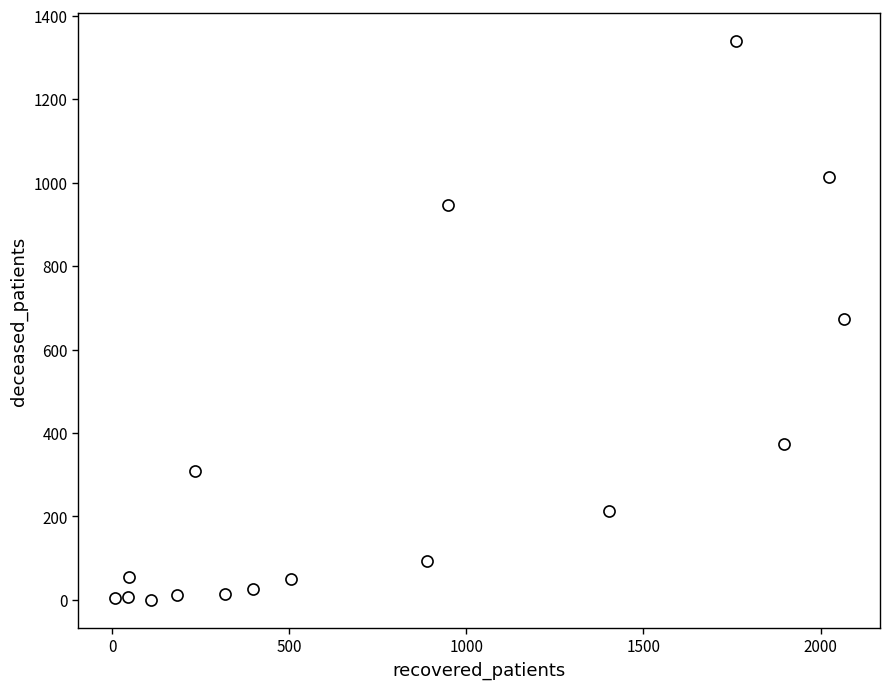

What is the range of Y values (max minus min)?

1339